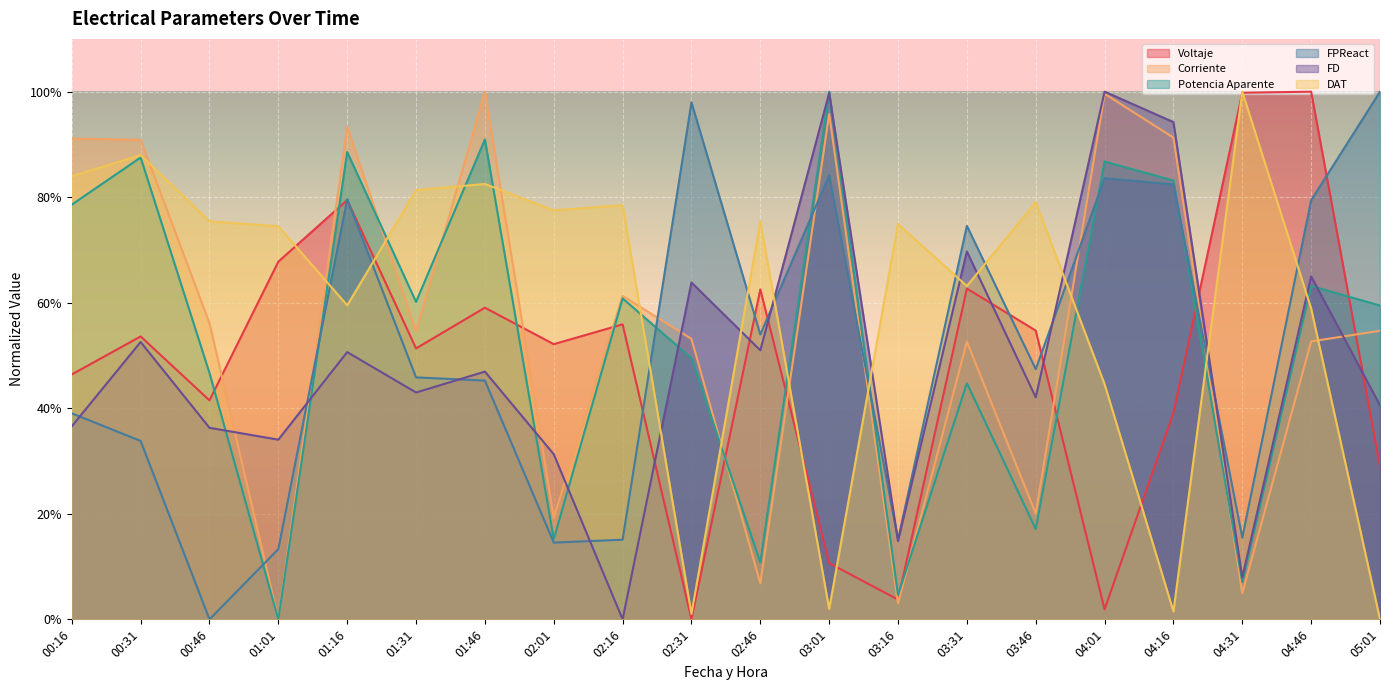

How many positive values does the Potencia Aparente series have?

19